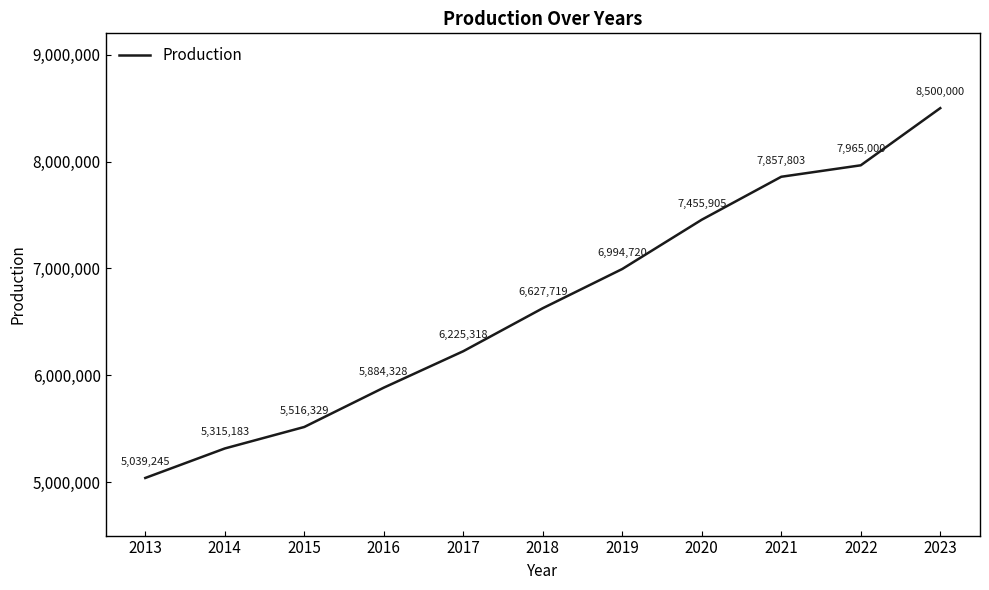

Is it true that the value at 2017 is 1793452?

False